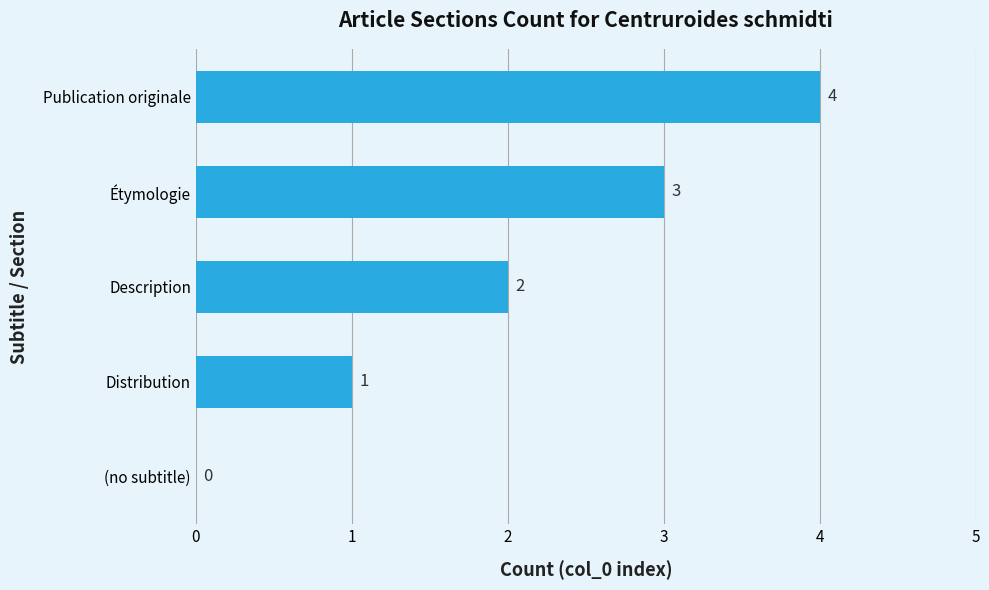

The chart shows a value of 2 at Description. True or false?

True